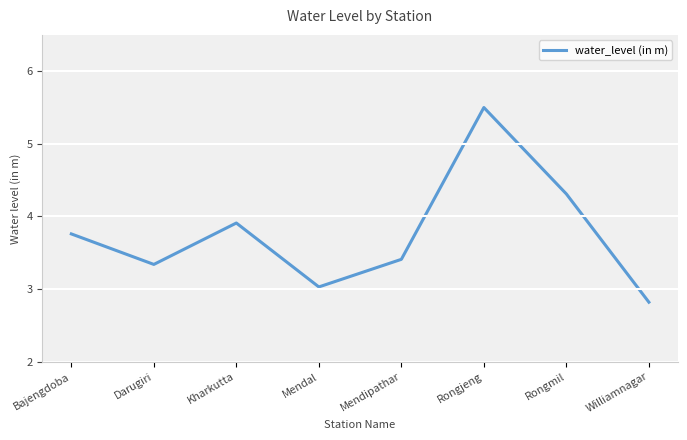

What position from the right is Mendipathar?

4